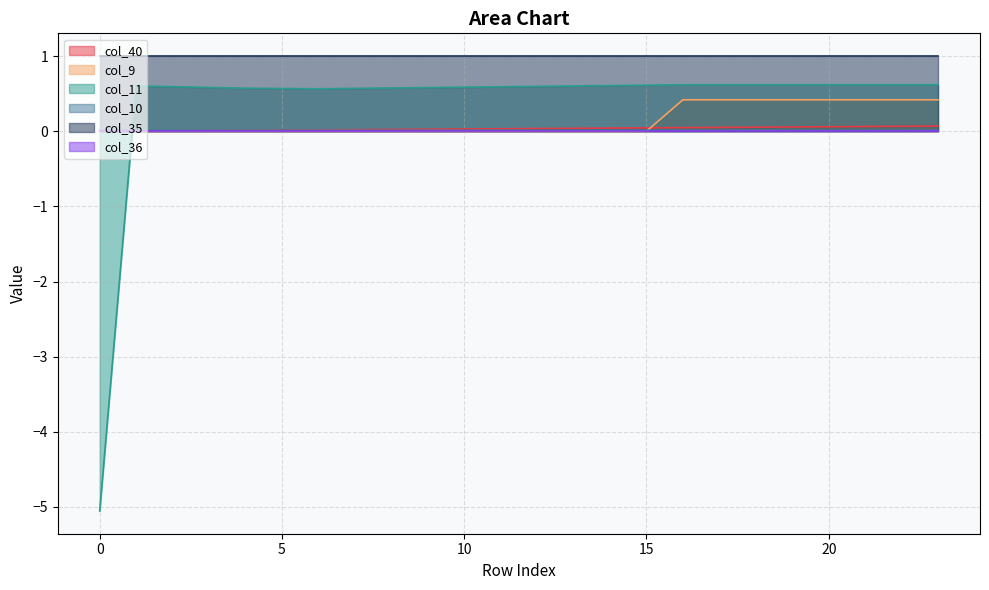

What is the smallest value displayed?

-5.1